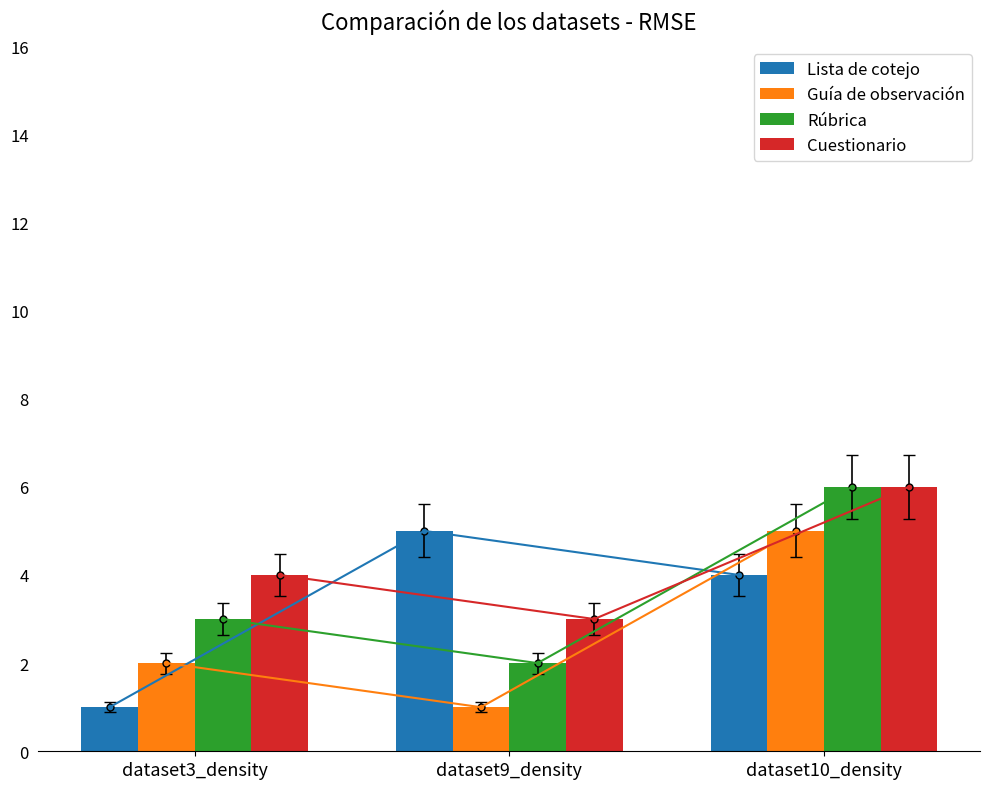

What value does the Lista de cotejo series have at dataset10_density?

4